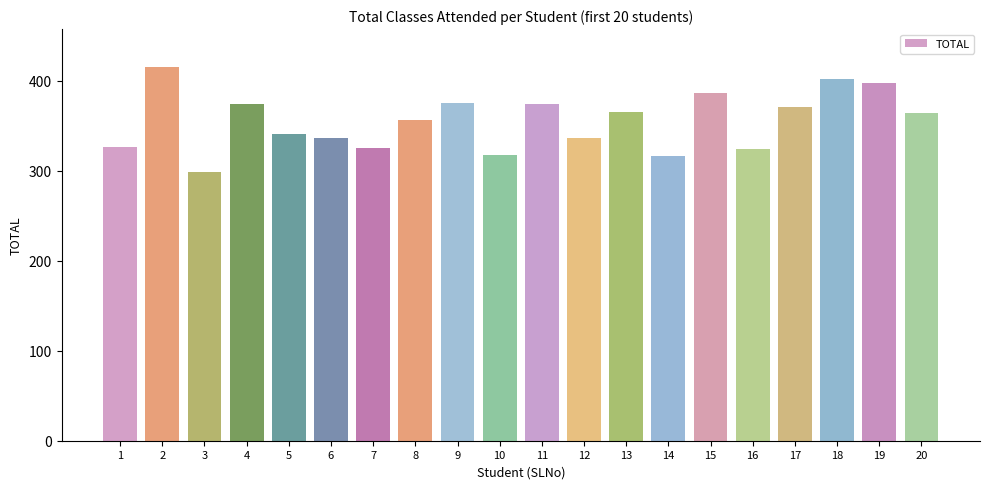

Which category has the lowest value across all series?

3